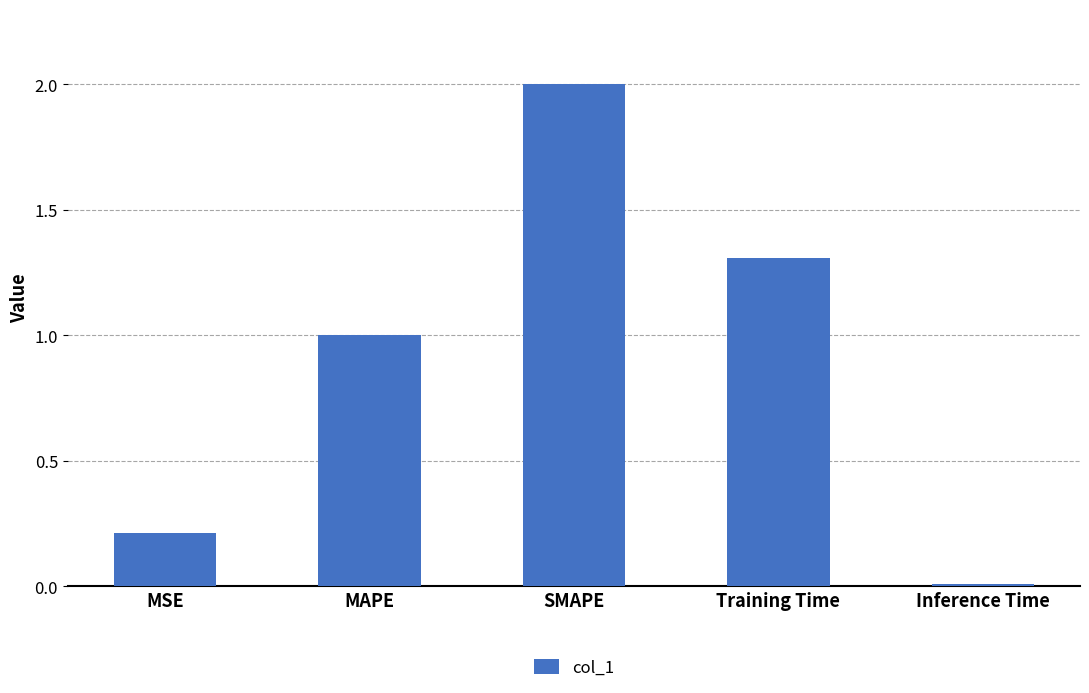

List the labels in order of value, smallest first.

Inference Time, MSE, MAPE, Training Time, SMAPE